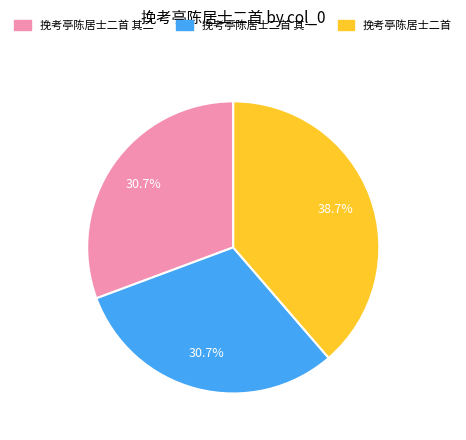

Is there a majority slice in this chart?

No